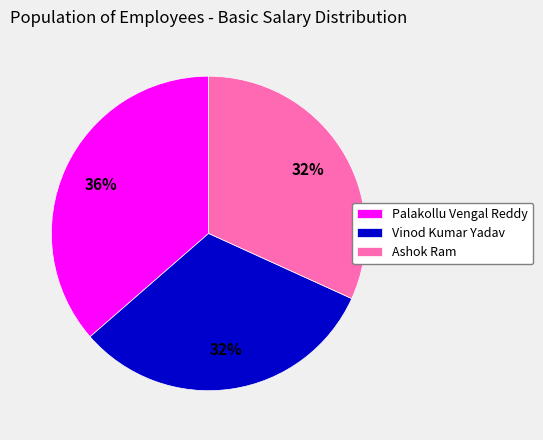

Which slice is the largest?

Palakollu Vengal Reddy